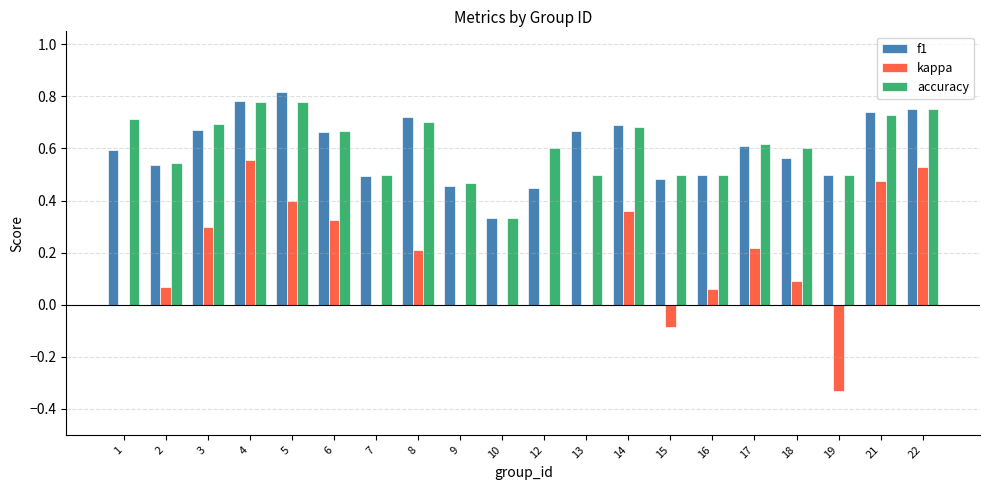

Is it true that accuracy equals 0.5 at 9?

True